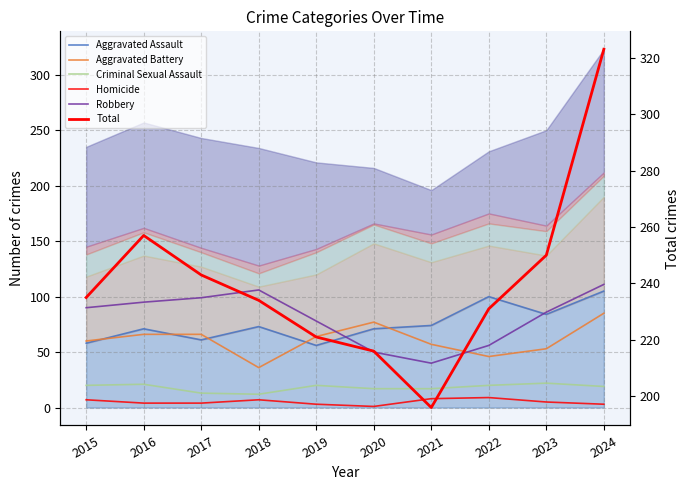

In Total, how many points are higher than both neighbors (excluding endpoints)?

1